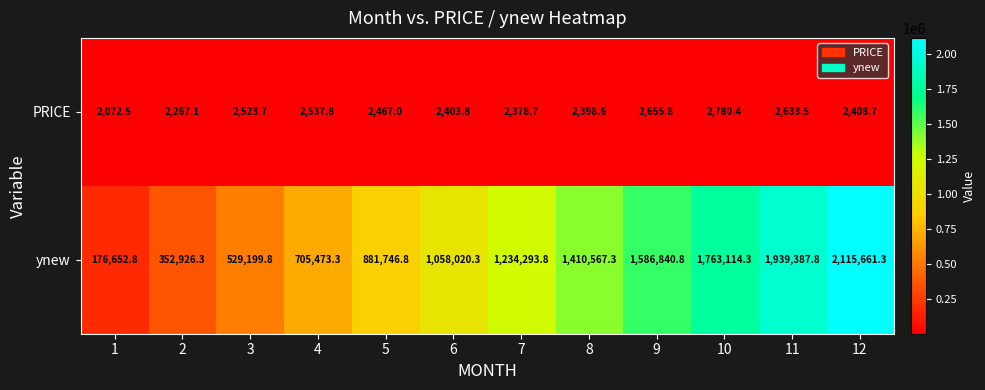

At 2, list the series in order from smallest to largest.

PRICE, ynew